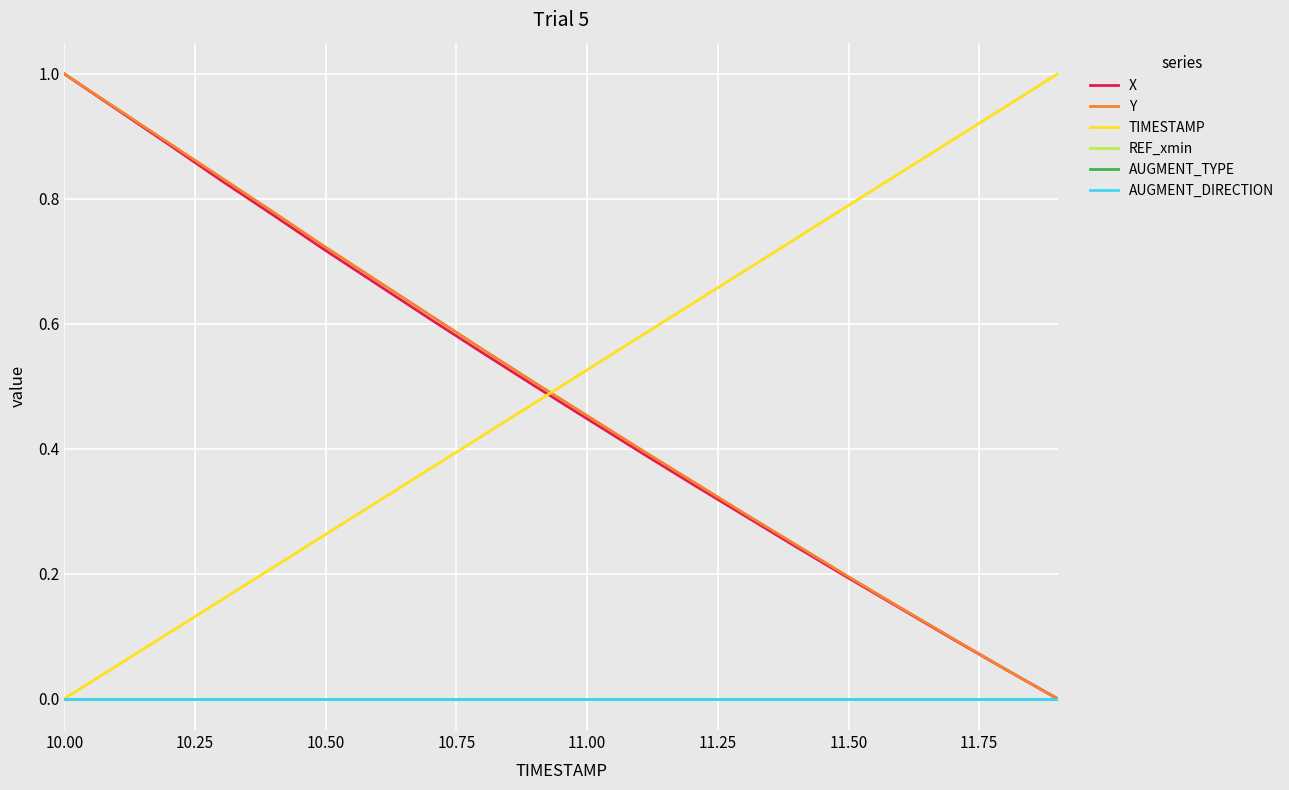

Reading left to right, extract all data points from this chart.

X: 1.0	0.9	0.9	0.8	0.8	0.7	0.7	0.6	0.6	0.5	0.4	0.4	0.3	0.3	0.2	0.2	0.1	0.1	0.0	0.0
Y: 1.0	0.9	0.9	0.8	0.8	0.7	0.7	0.6	0.6	0.5	0.5	0.4	0.3	0.3	0.2	0.2	0.1	0.1	0.0	0.0
TIMESTAMP: 0.0	0.1	0.1	0.2	0.2	0.3	0.3	0.4	0.4	0.5	0.5	0.6	0.6	0.7	0.7	0.8	0.8	0.9	0.9	1.0
REF_xmin: 0.0	0.0	0.0	0.0	0.0	0.0	0.0	0.0	0.0	0.0	0.0	0.0	0.0	0.0	0.0	0.0	0.0	0.0	0.0	0.0
AUGMENT_TYPE: 0.0	0.0	0.0	0.0	0.0	0.0	0.0	0.0	0.0	0.0	0.0	0.0	0.0	0.0	0.0	0.0	0.0	0.0	0.0	0.0
AUGMENT_DIRECTION: 0.0	0.0	0.0	0.0	0.0	0.0	0.0	0.0	0.0	0.0	0.0	0.0	0.0	0.0	0.0	0.0	0.0	0.0	0.0	0.0